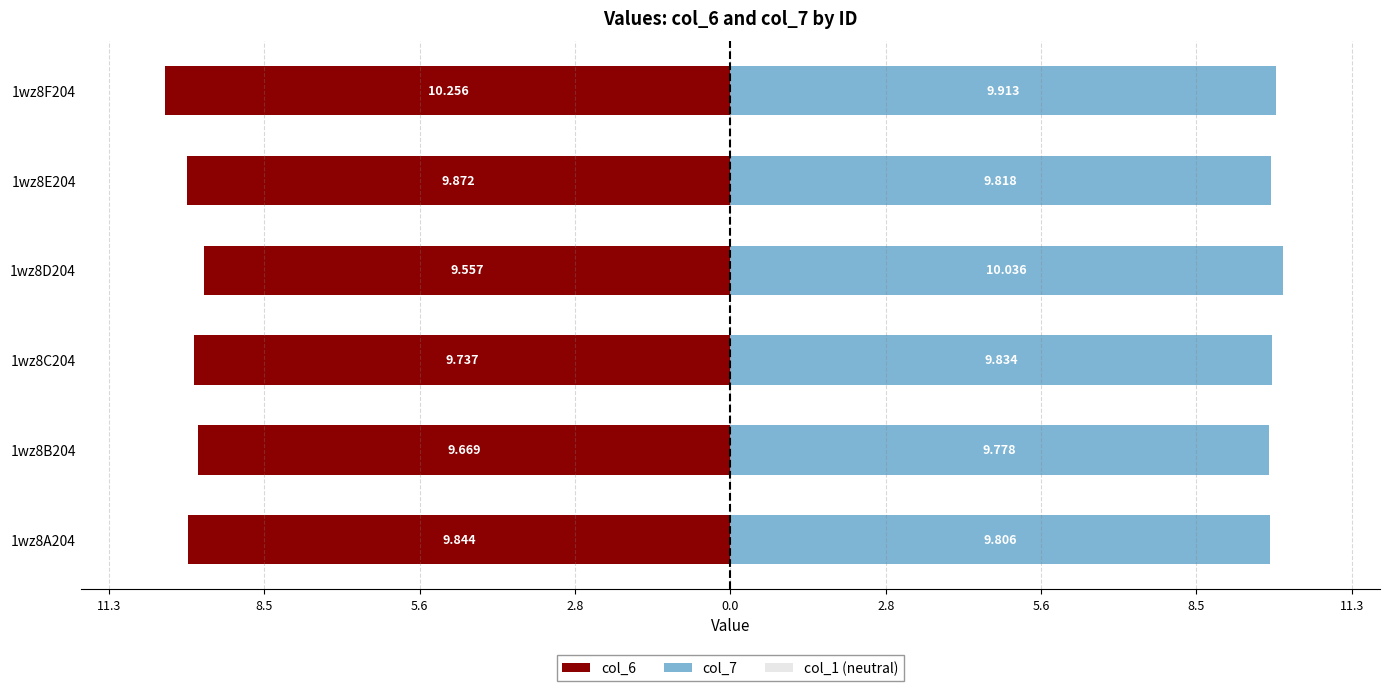

What is the minimum value shown in the chart?

-10.3